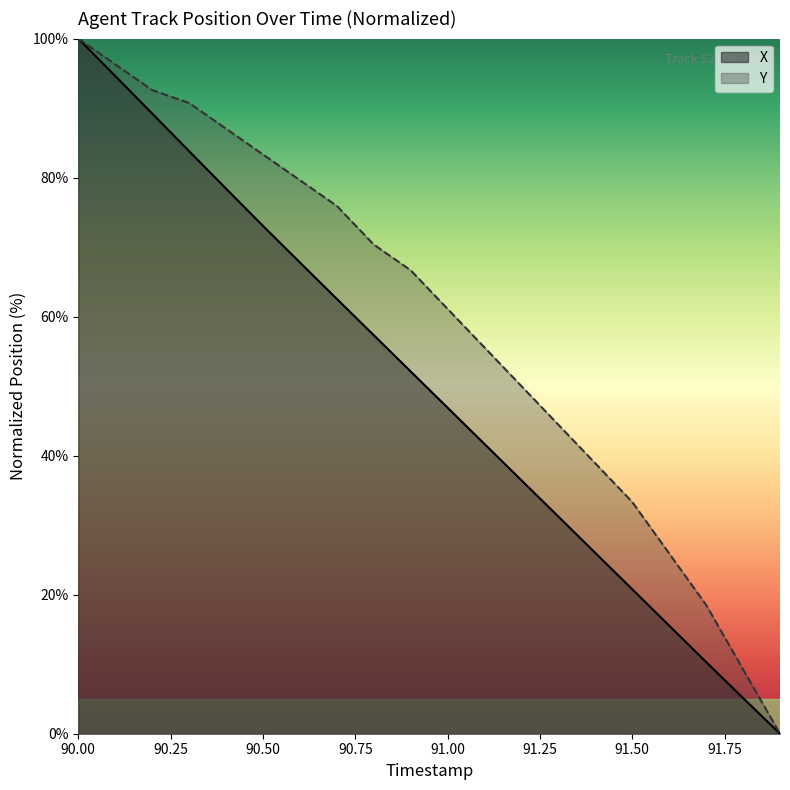

What is the difference between the maximum and minimum values in the X series?

100.0